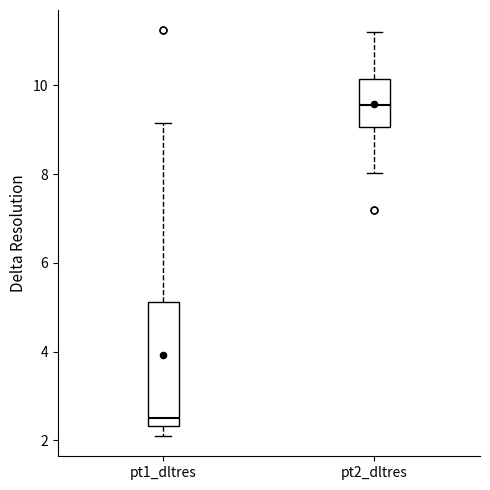

Which box's median line is the highest?

pt2_dltres